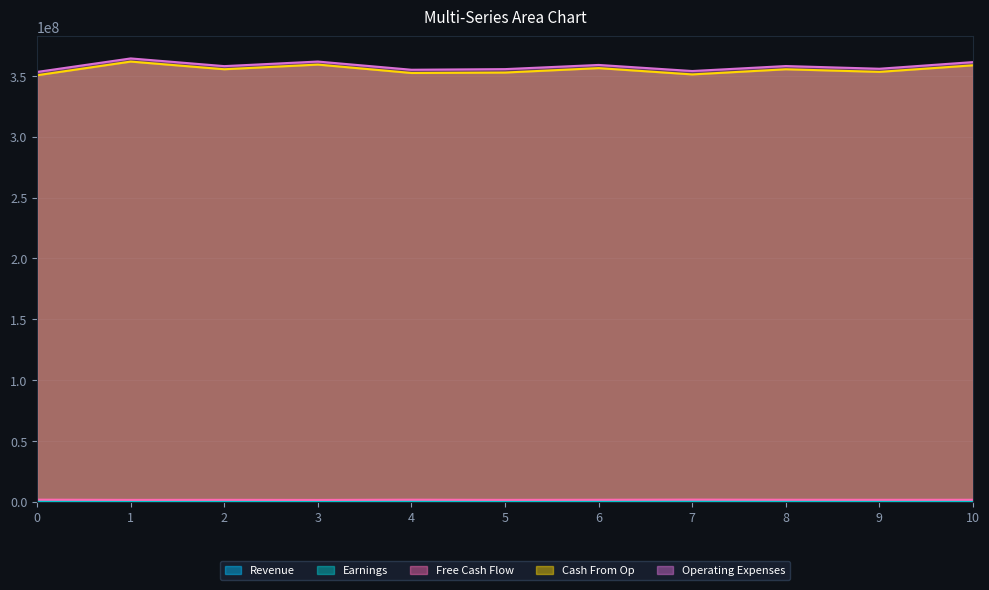

The value of col_2 at 10 is 284750. True or false?

True